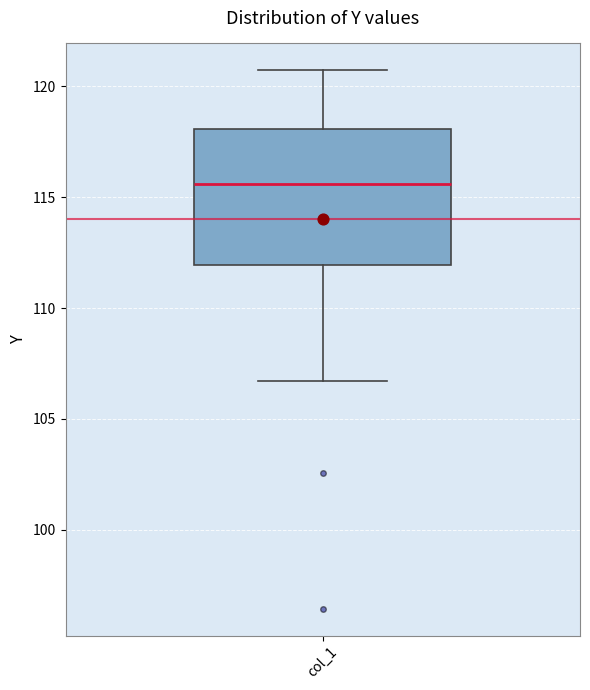

Transcribe this box plot: give where the median line is, the range the box spans, and where the two whiskers end, as read against the y-axis. The values are not printed on the chart, so give them approximately, as read against the axis.

median 115.5, box 112.0 to 118.0, whiskers 106.5 to 120.5